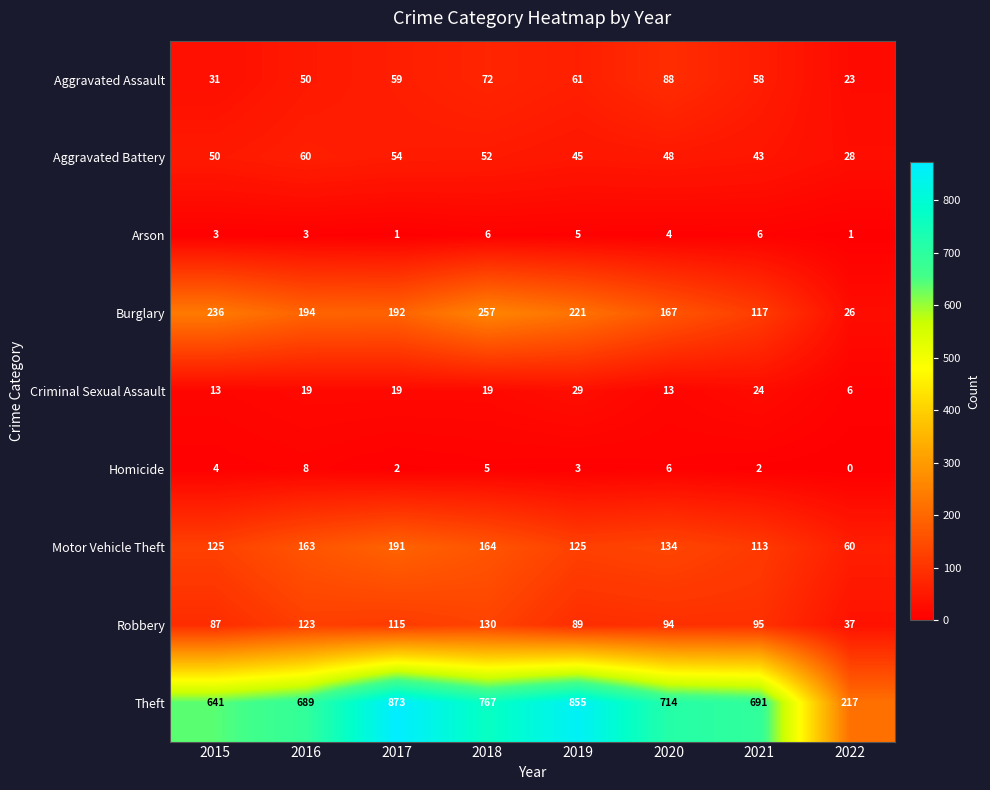

Read the Aggravated Assault value at 2017.

59